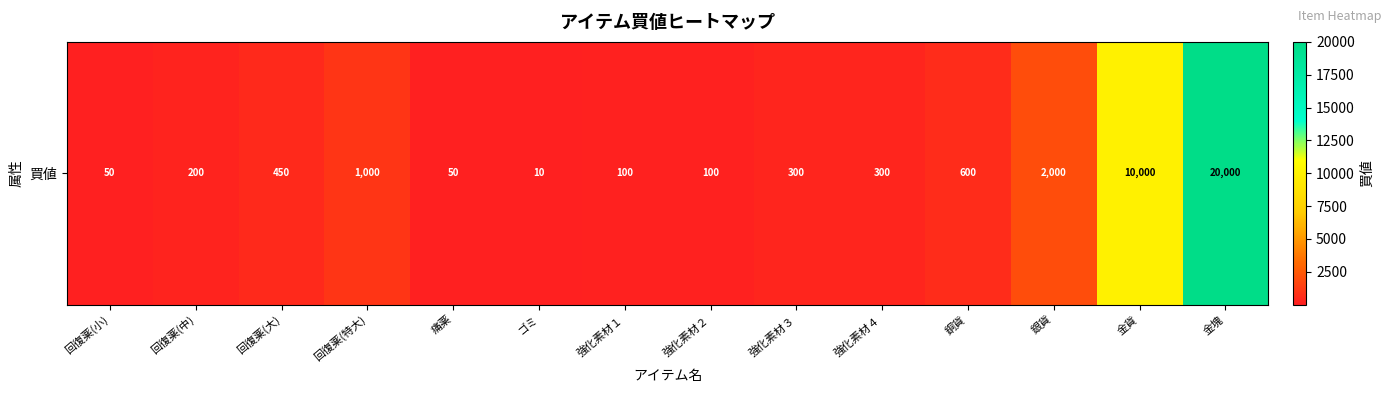

List the labels in order of value, largest first.

金塊, 金貨, 銀貨, 回復薬(特大), 銅貨, 回復薬(大), 強化素材３, 強化素材４, 回復薬(中), 強化素材１, 強化素材２, 回復薬(小), 痛薬, ゴミ